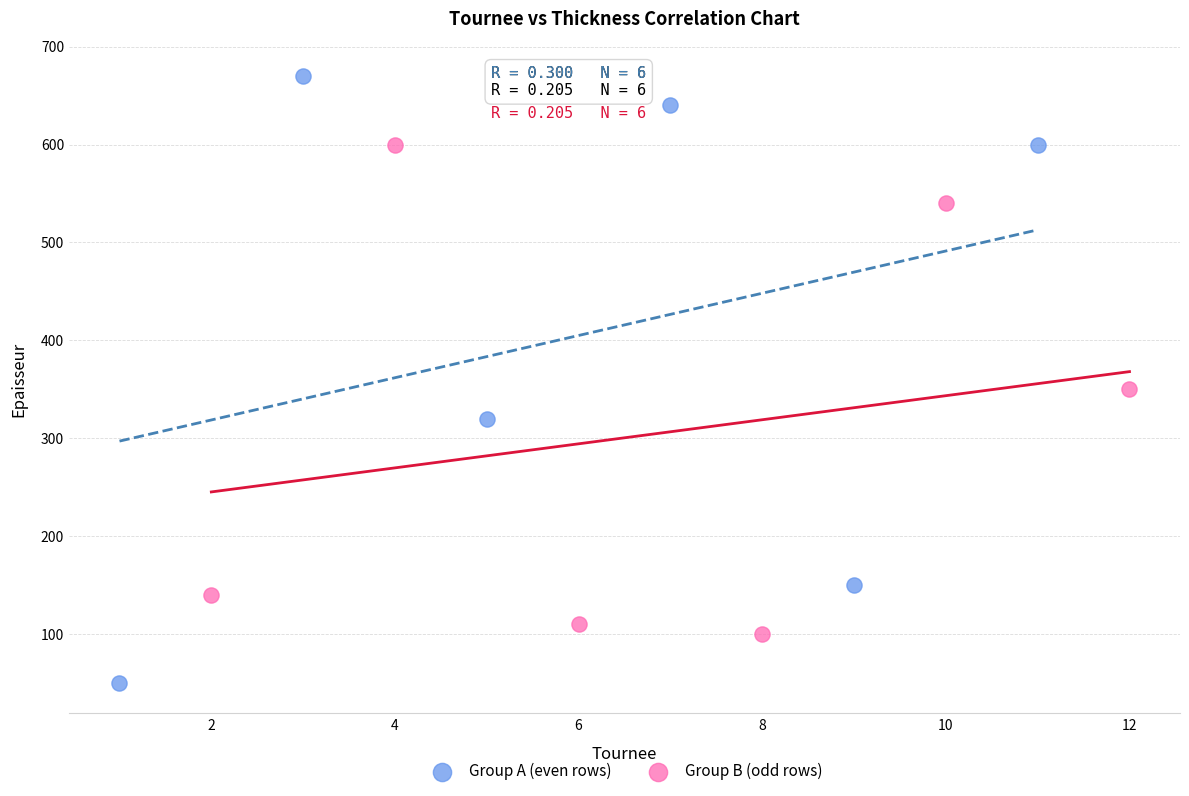

Which series reaches the maximum Y coordinate?

Group A (even rows)